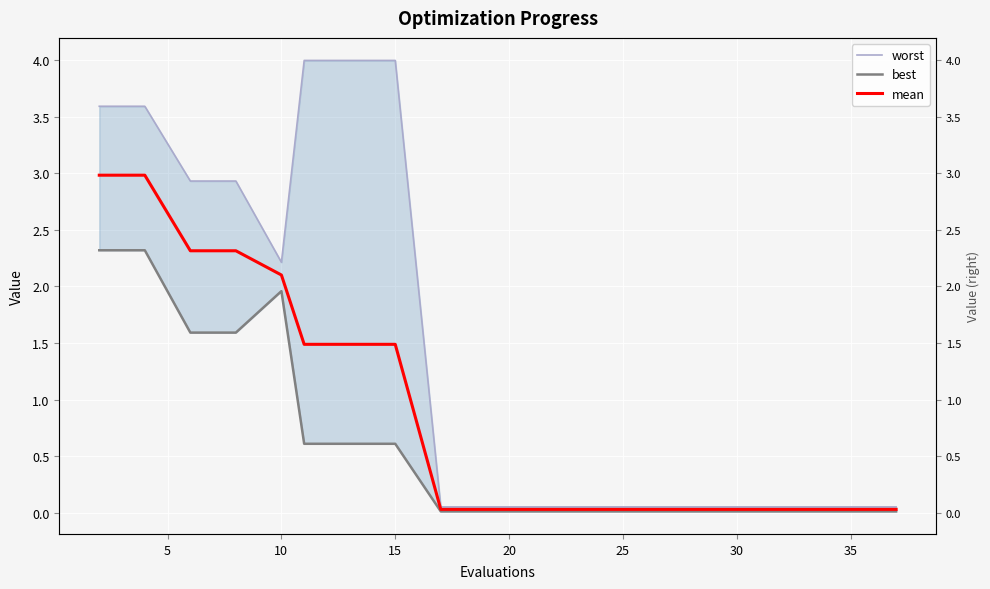

Where is the first local minimum for worst?

20